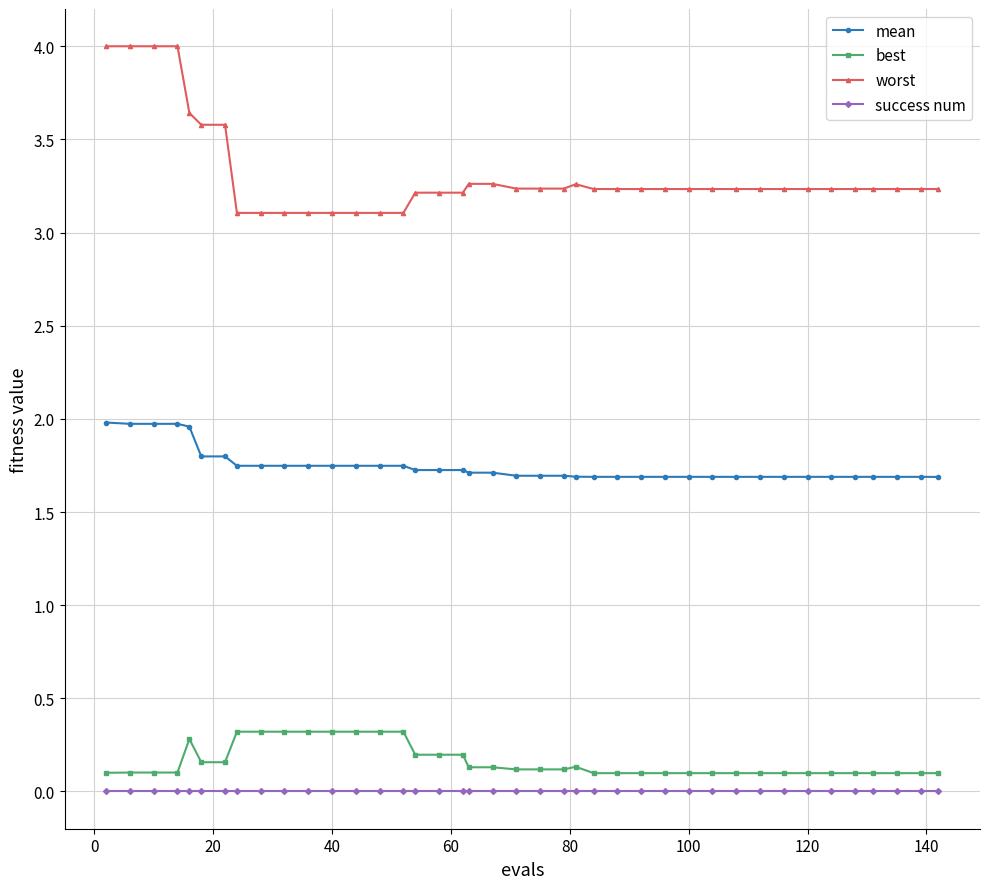

At how many categories does at least one series exceed 2?

40